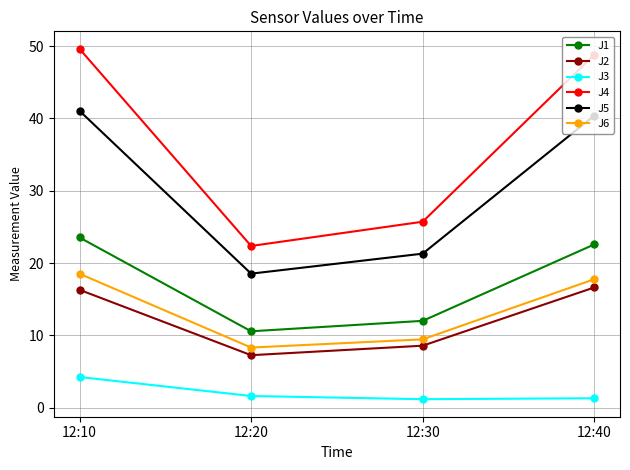

Which series has the largest total across all categories?

J4